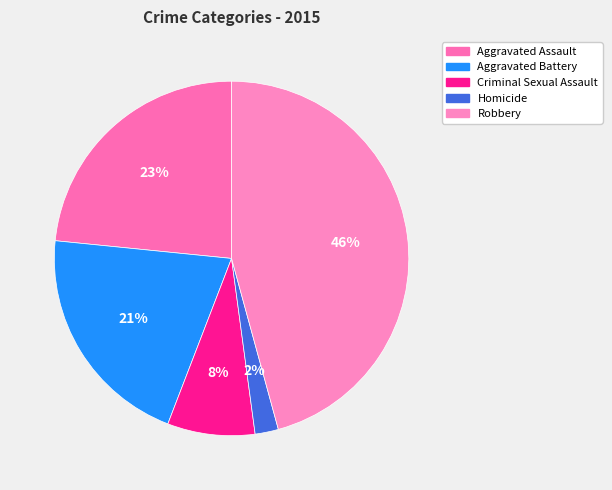

True or false: Criminal Sexual Assault accounts for 8% of the total.

True